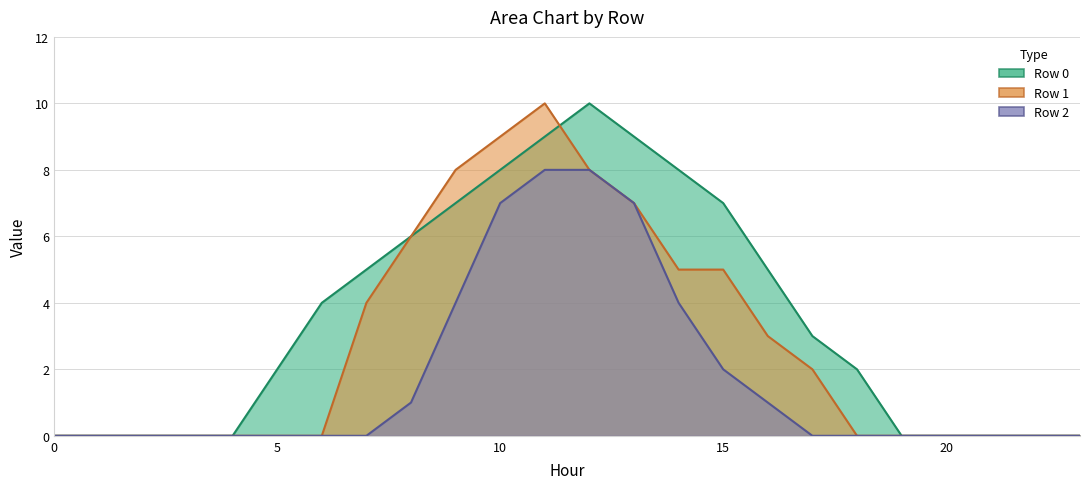

What is the difference between the maximum and minimum values in the Row 2 line series?

8